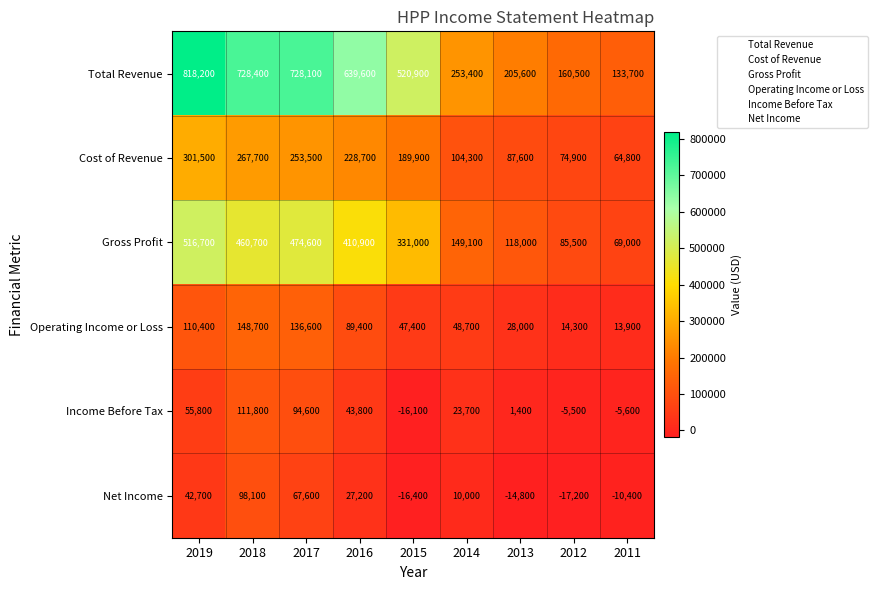

At which label is Income Before Tax closest to 47850?

2016